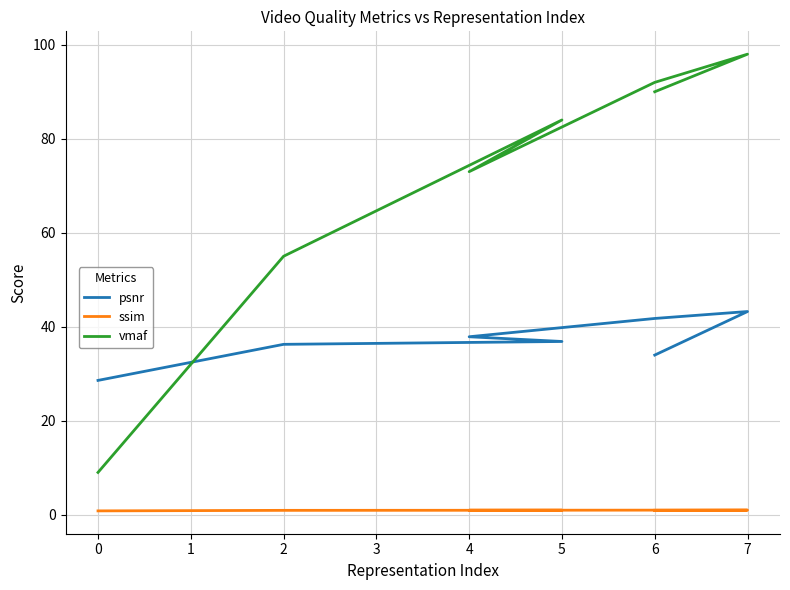

Is the value of psnr at 6 greater than the value of ssim at 6?

Yes